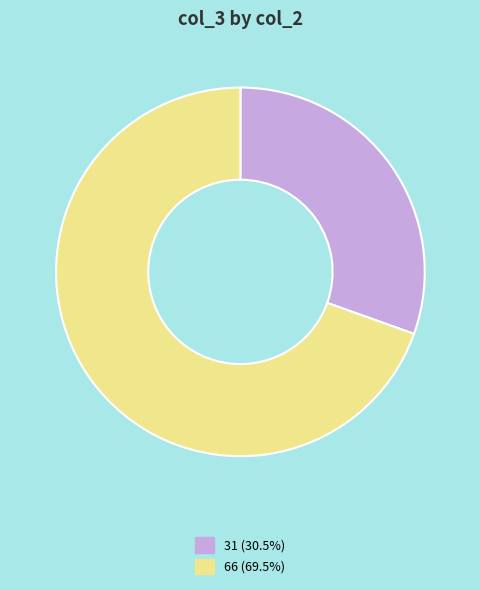

Count the number of slices in the pie.

2